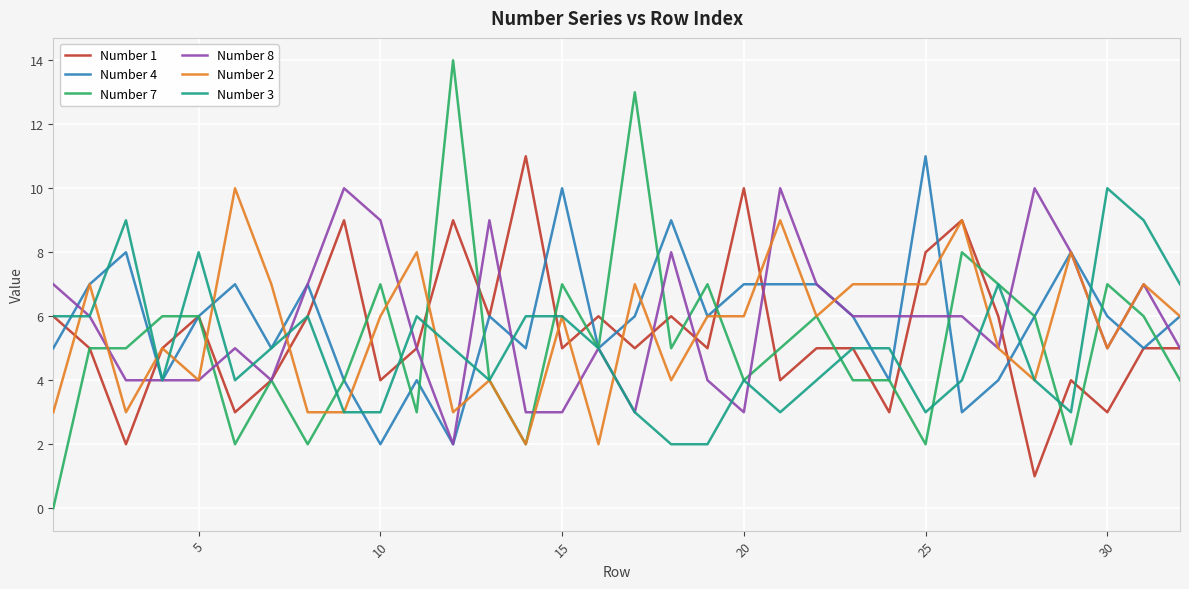

What is the greatest value displayed?

14